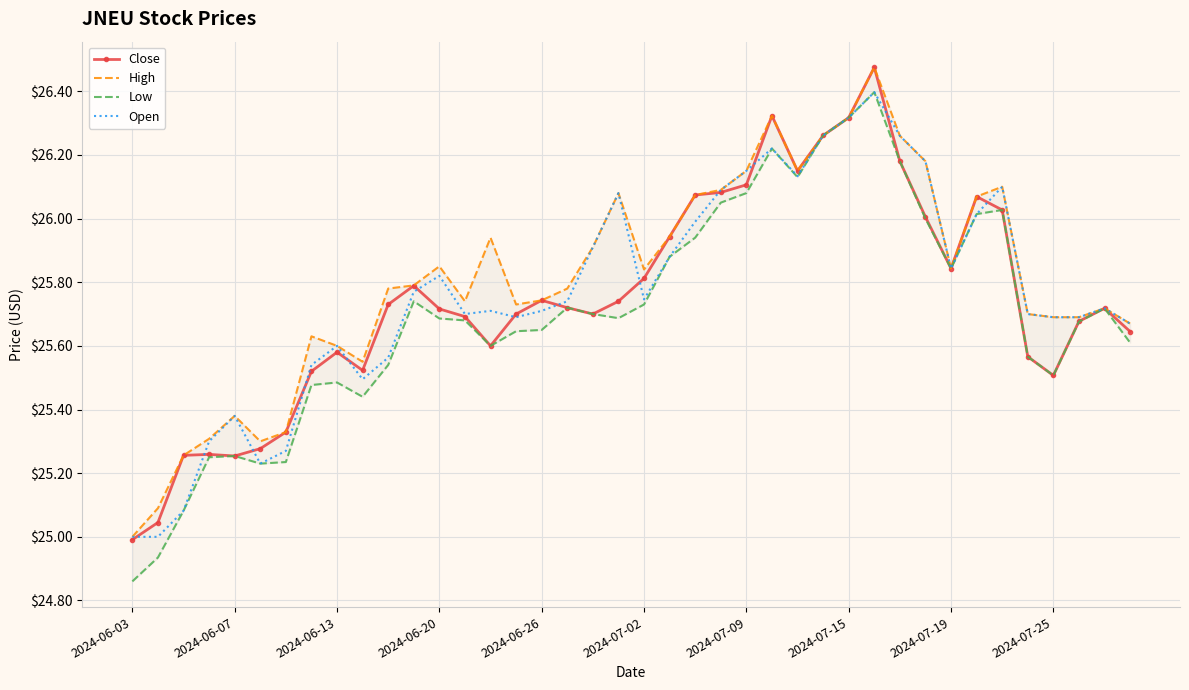

What is the sum of all Close values?

1029.9